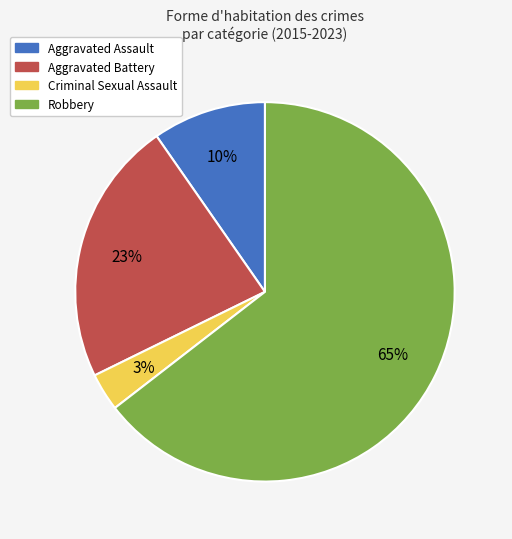

What percentage is the Criminal Sexual Assault slice, to the nearest percent?

3%